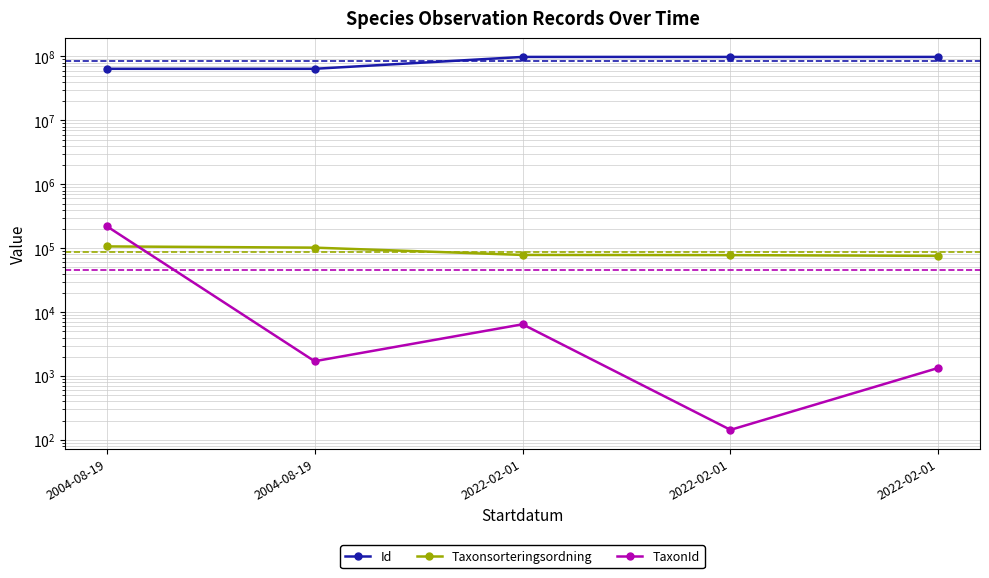

True or false: TaxonId and Id cross at least once.

False